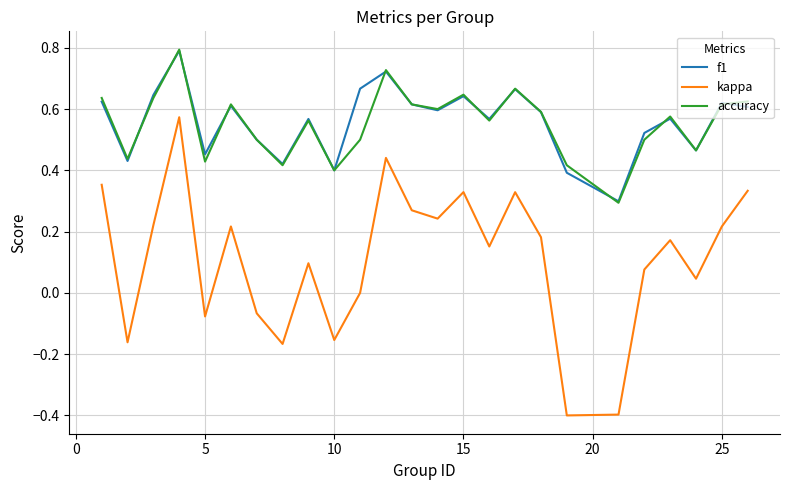

True or false: f1 and accuracy cross at least once.

True